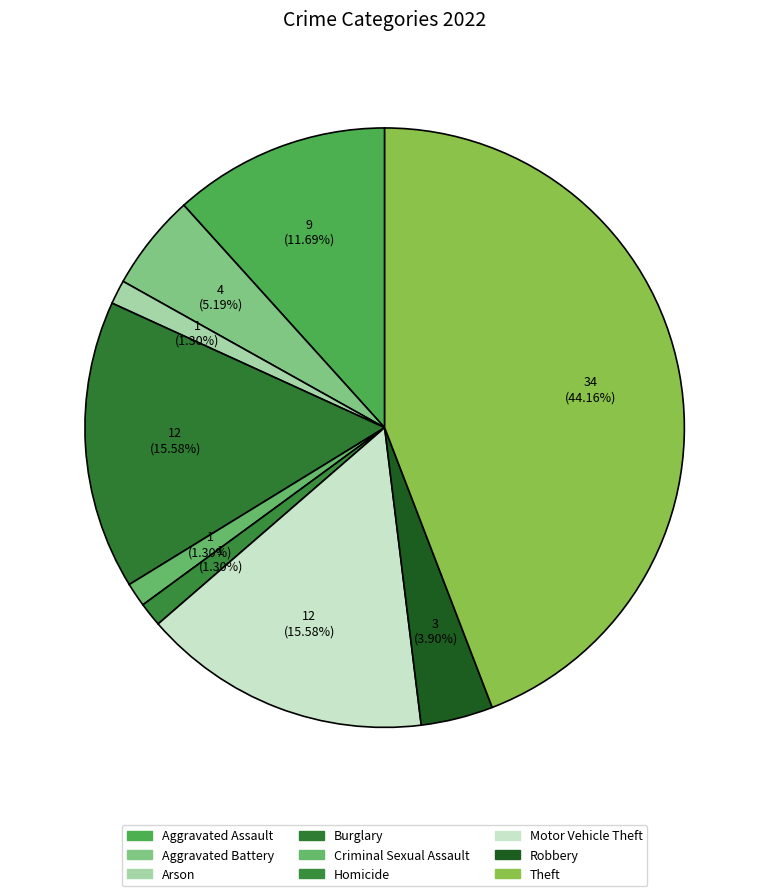

How many segments does this pie chart have?

9